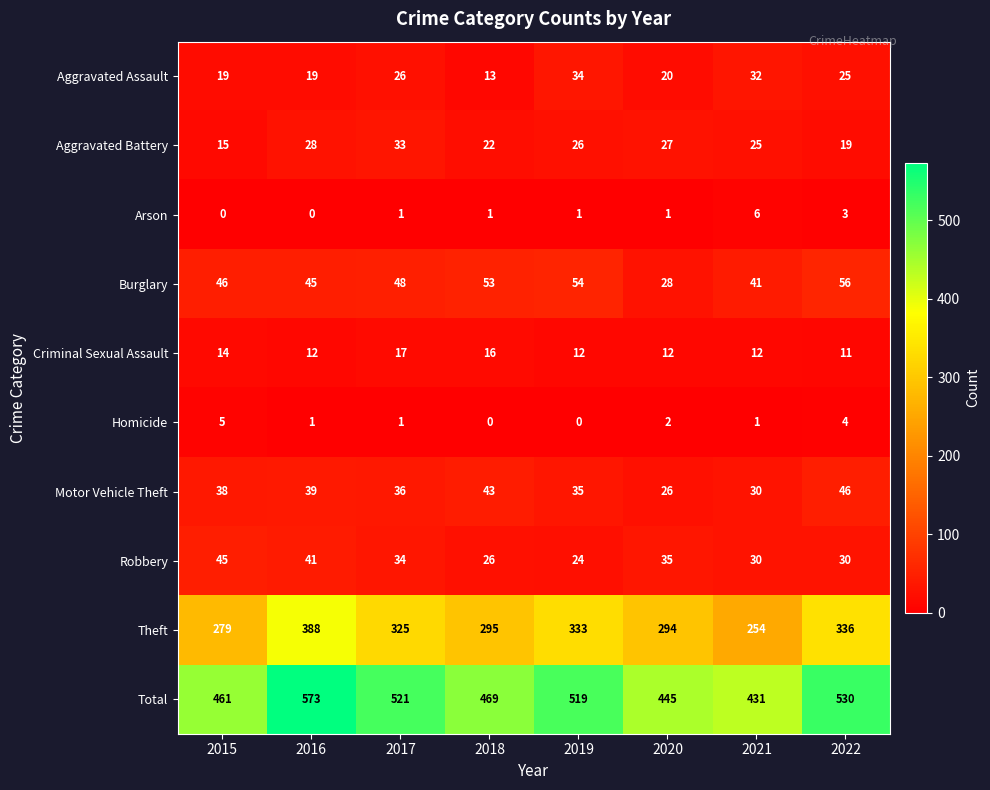

Is it true that Criminal Sexual Assault equals 12 at 2019?

True